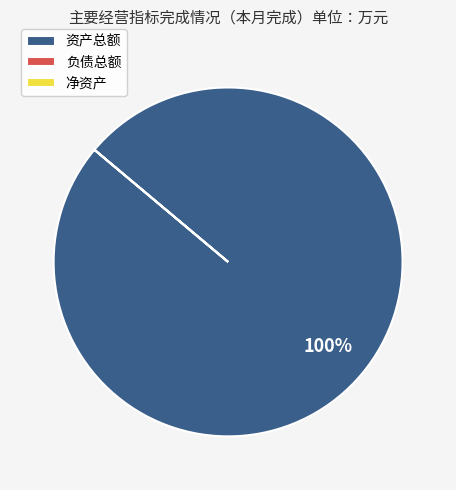

What is the largest slice in the pie chart?

资产总额